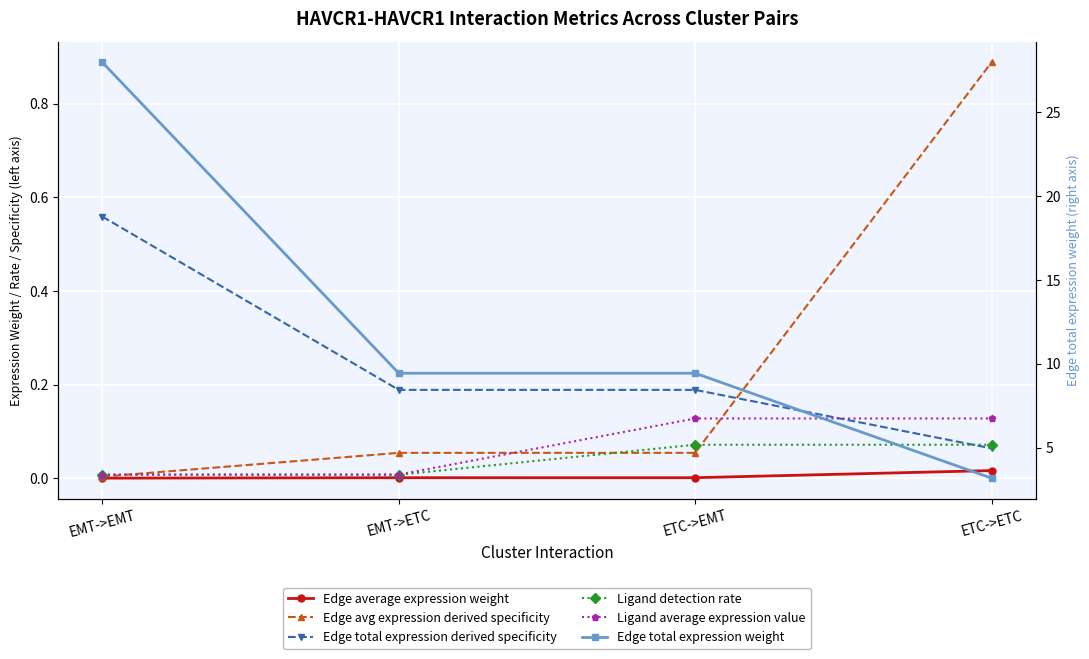

What are all the series names shown in the legend?

Edge average expression weight, Edge avg expression derived specificity, Edge total expression derived specificity, Ligand detection rate, Ligand average expression value, Edge total expression weight